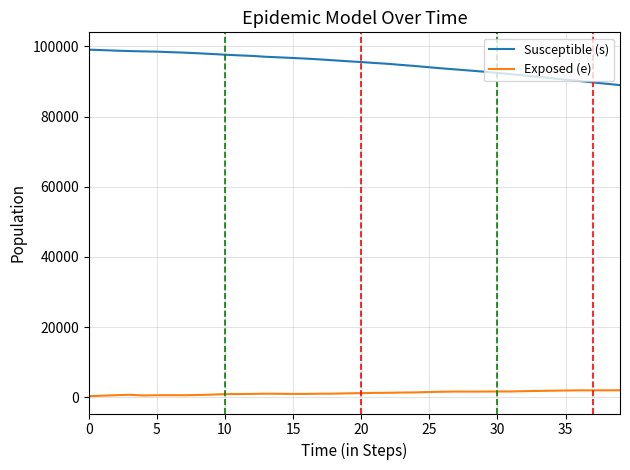

What is the difference between the maximum and minimum values in the Susceptible (s) series?

10111